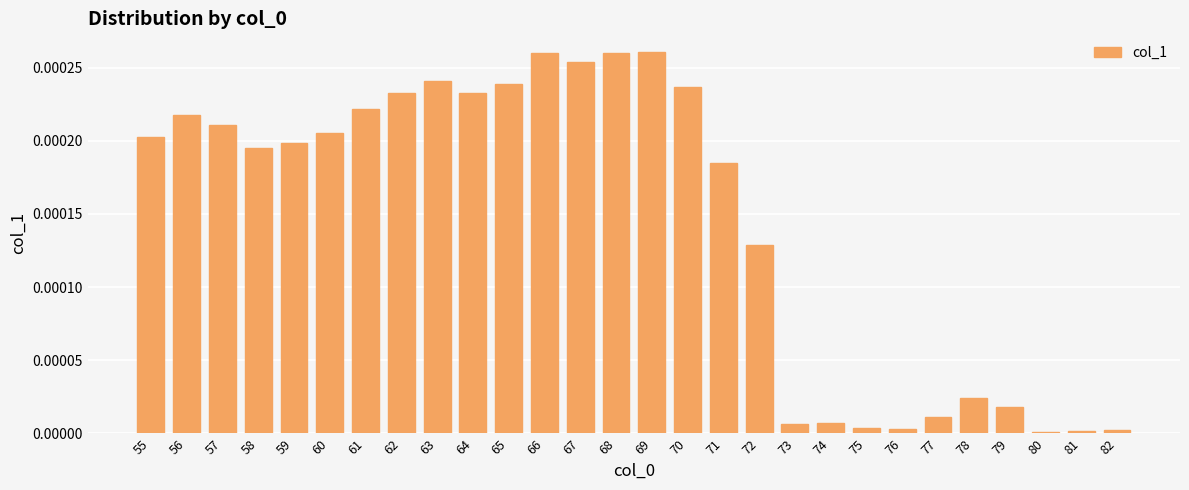

Is it true that the value at 79 is 0.0?

True